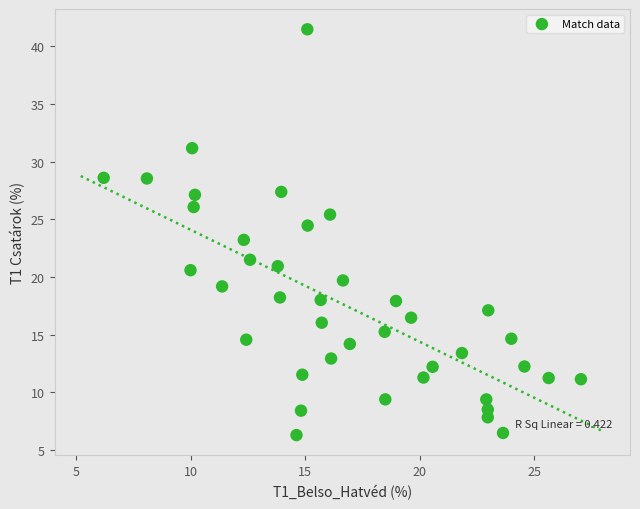

What is the range of X values (max minus min)?

20.8